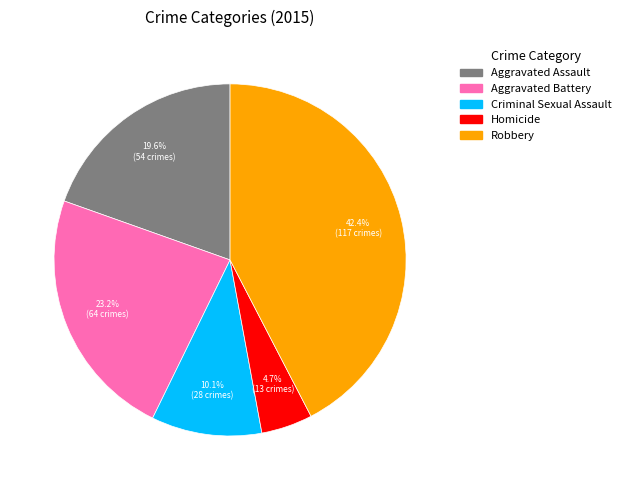

Is Aggravated Battery the majority of the pie?

No